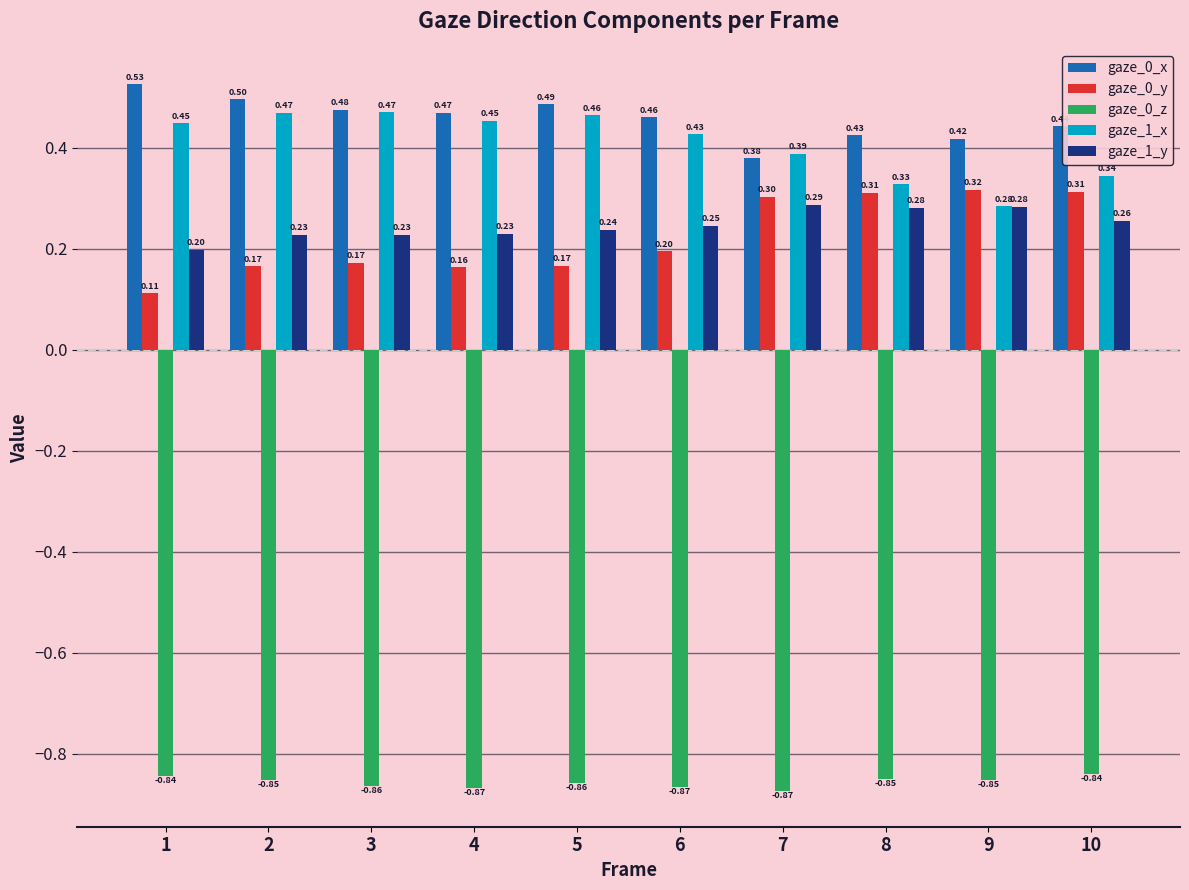

What is the sum of the gaze_1_x values at 8 and 1?

0.8